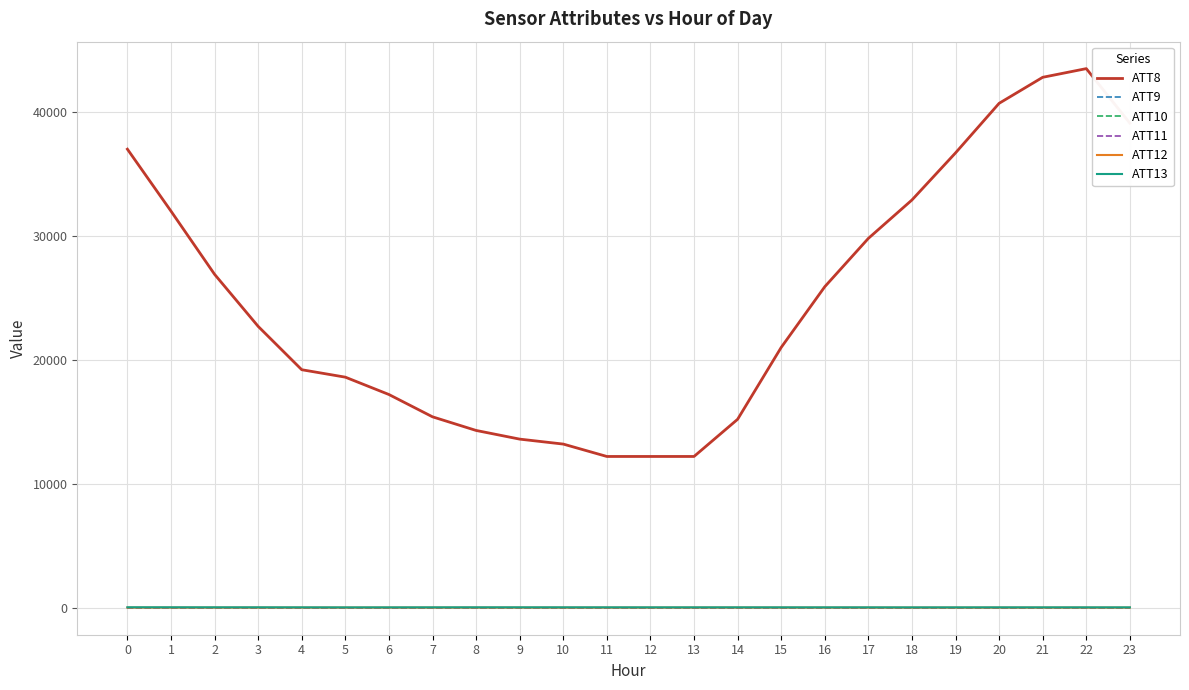

What is the difference between the second highest and second lowest values in the ATT13 series?

7.1